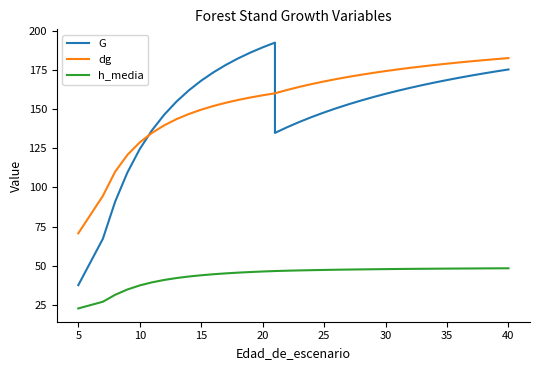

The value of dg at 35 is 293.2. True or false?

False